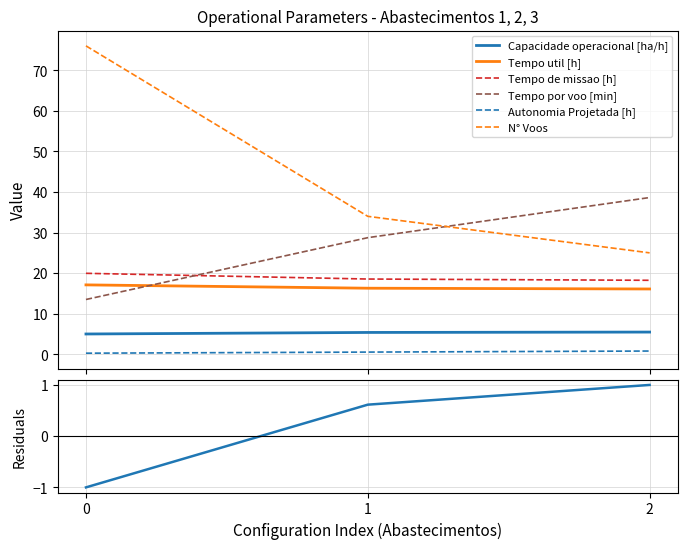

What is the minimum value shown in the chart?

0.3